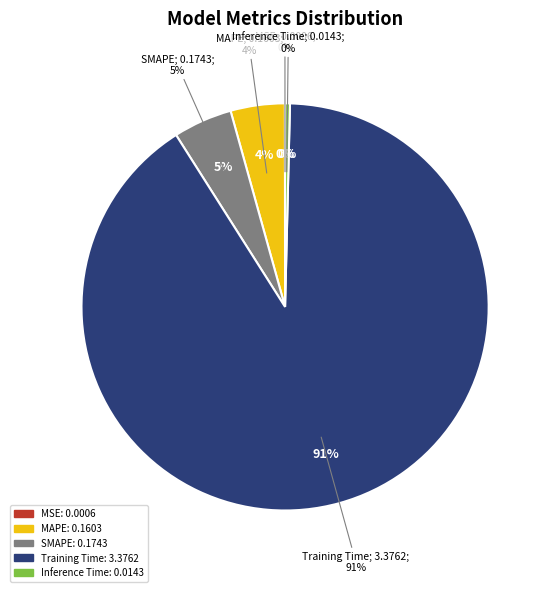

Count the number of slices in the pie.

5